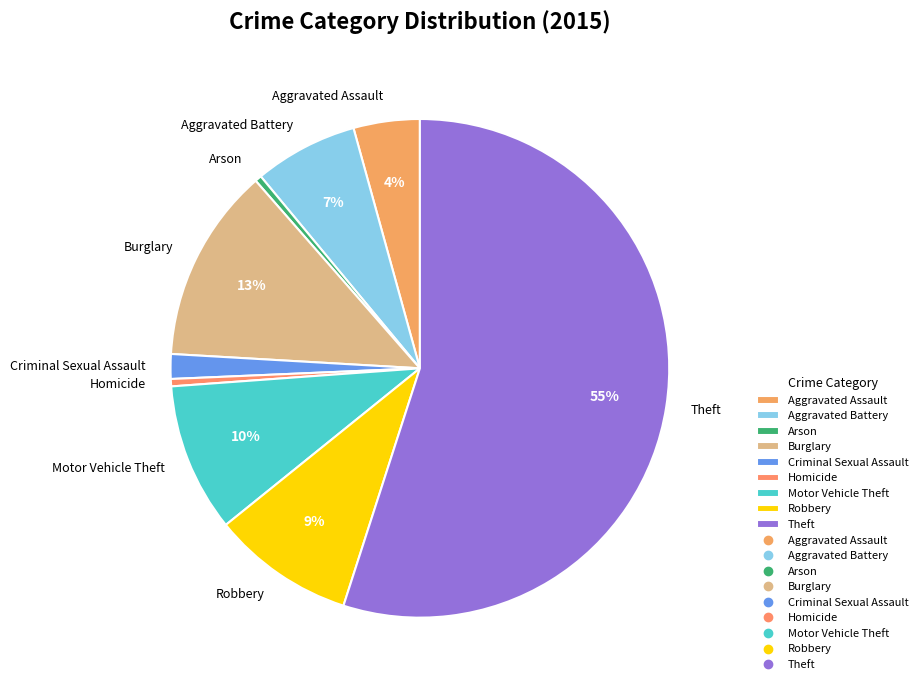

Is the sum of Theft and Homicide greater than half?

Yes